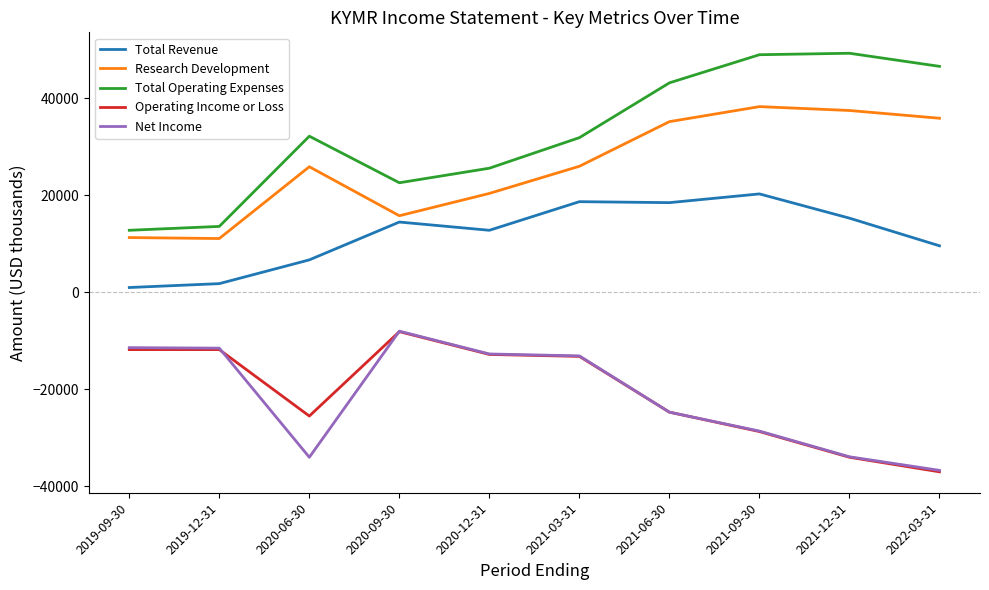

Between 2019-12-31 and 2020-12-31, which series saw the biggest shift?

Total Operating Expenses